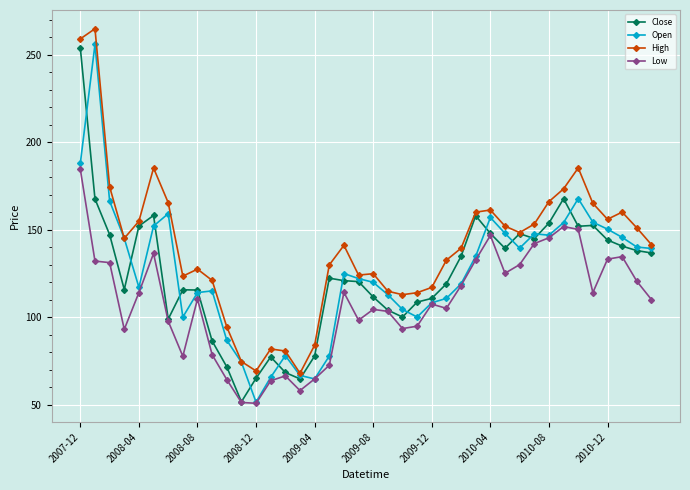

What is the maximum value shown in the chart?

264.8